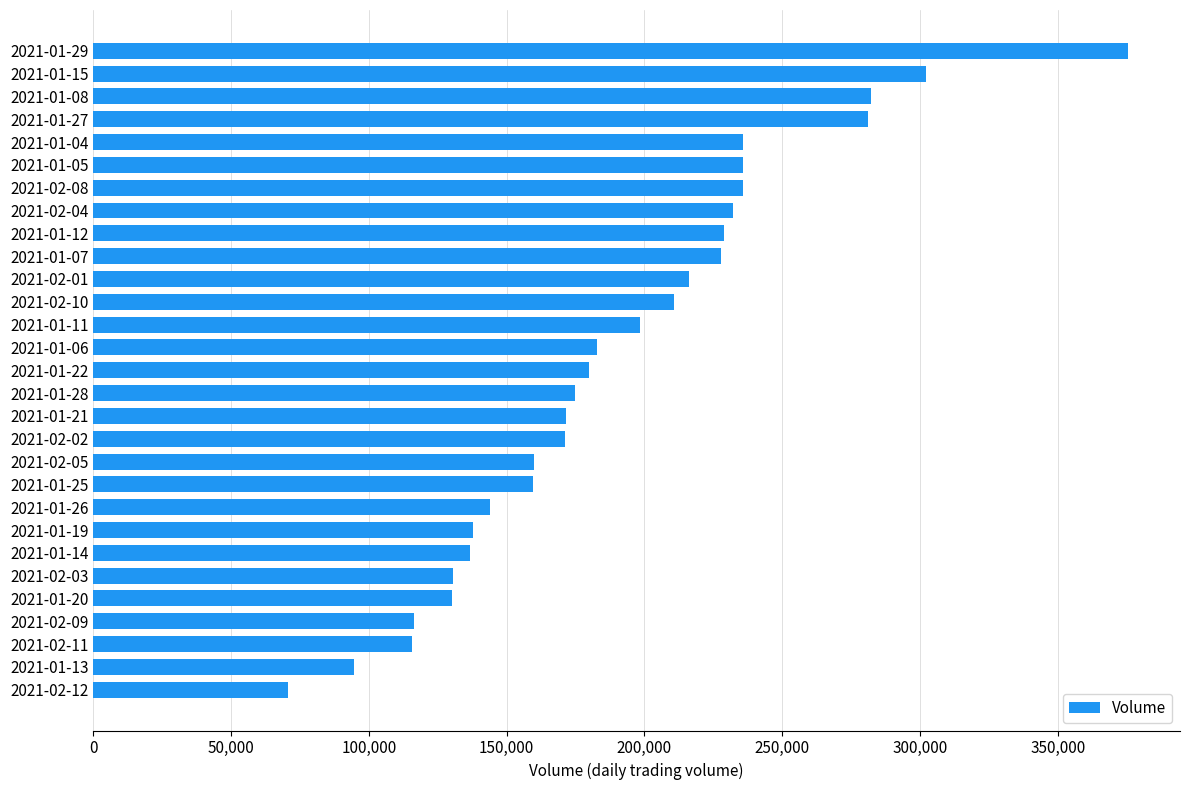

What is the smallest value displayed?

70700